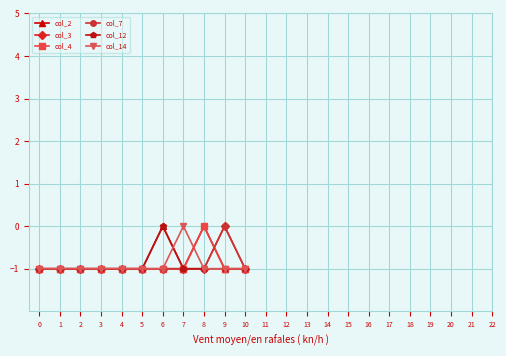

What is the approximate value of col_14 at 3?

-1